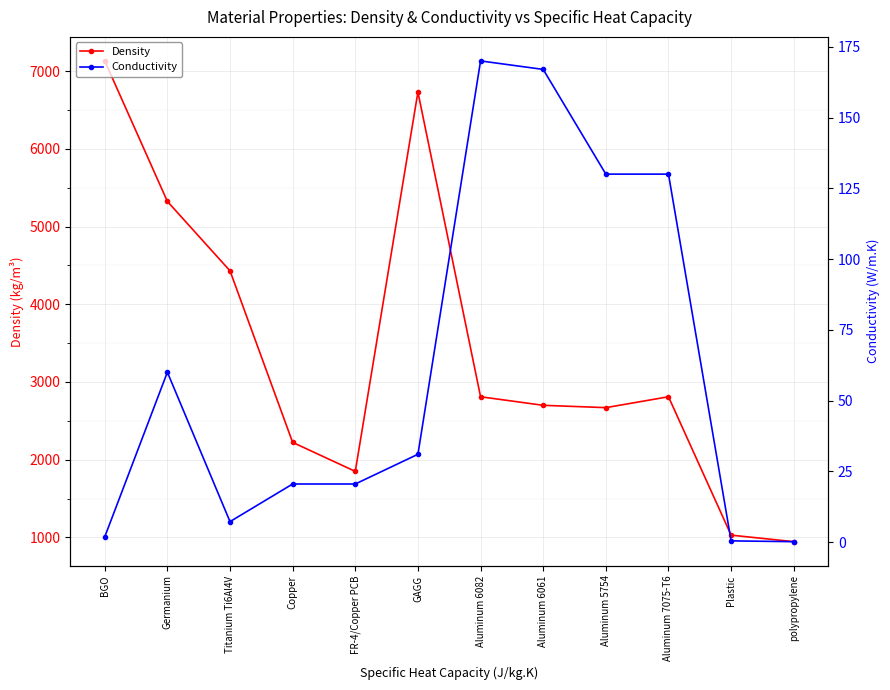

At Germanium, list the series in order from largest to smallest.

Density, Conductivity